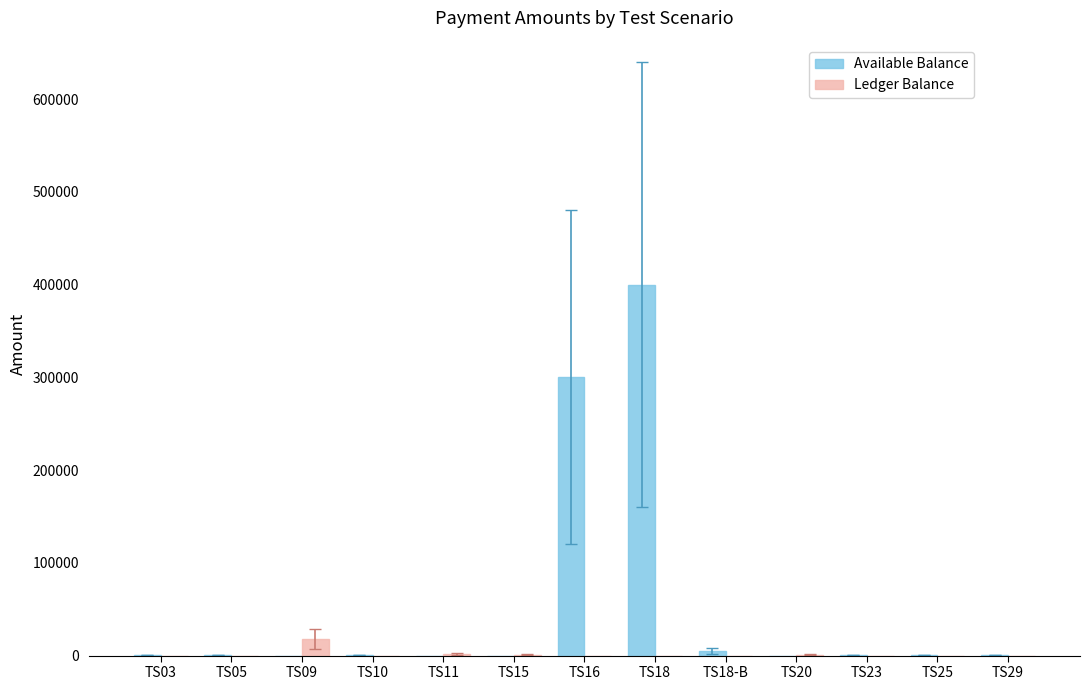

Count the number of categories in the chart.

13